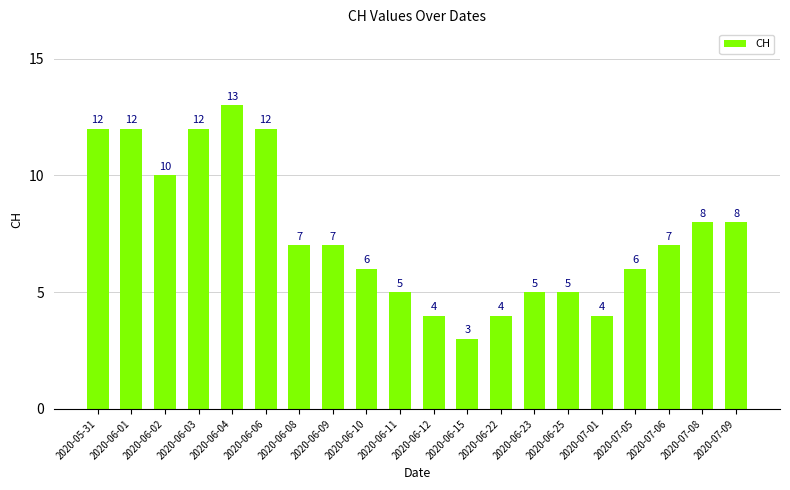

What is the maximum value shown in the chart?

13